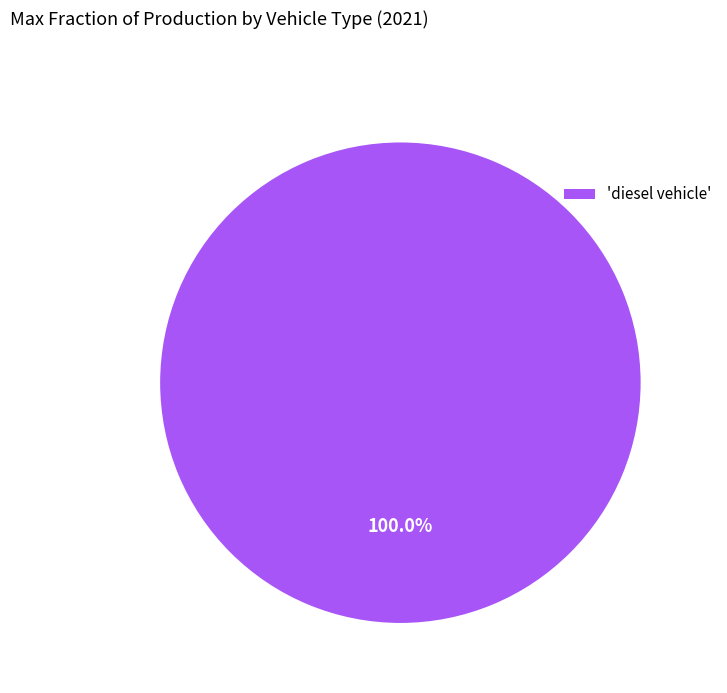

Rank the categories by value from highest to lowest.

'diesel vehicle'